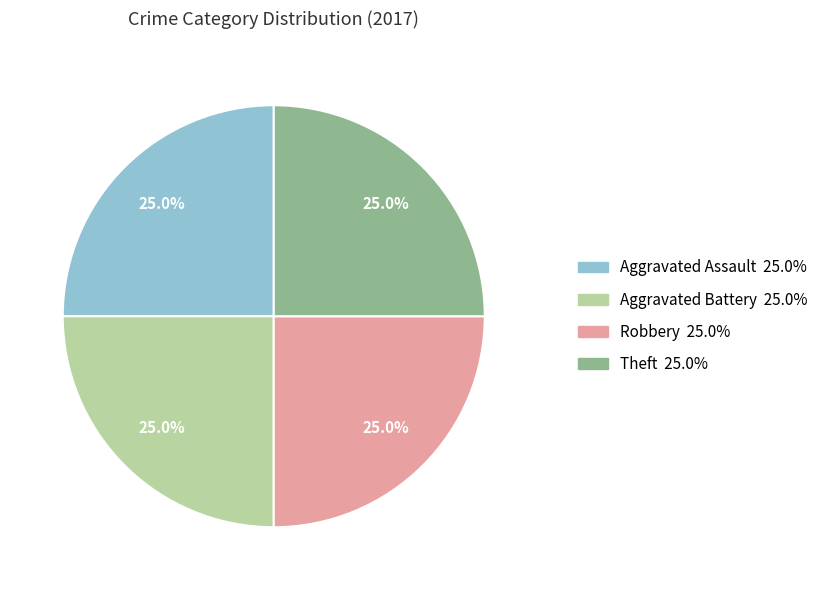

Is there any slice that represents more than half of the pie?

No